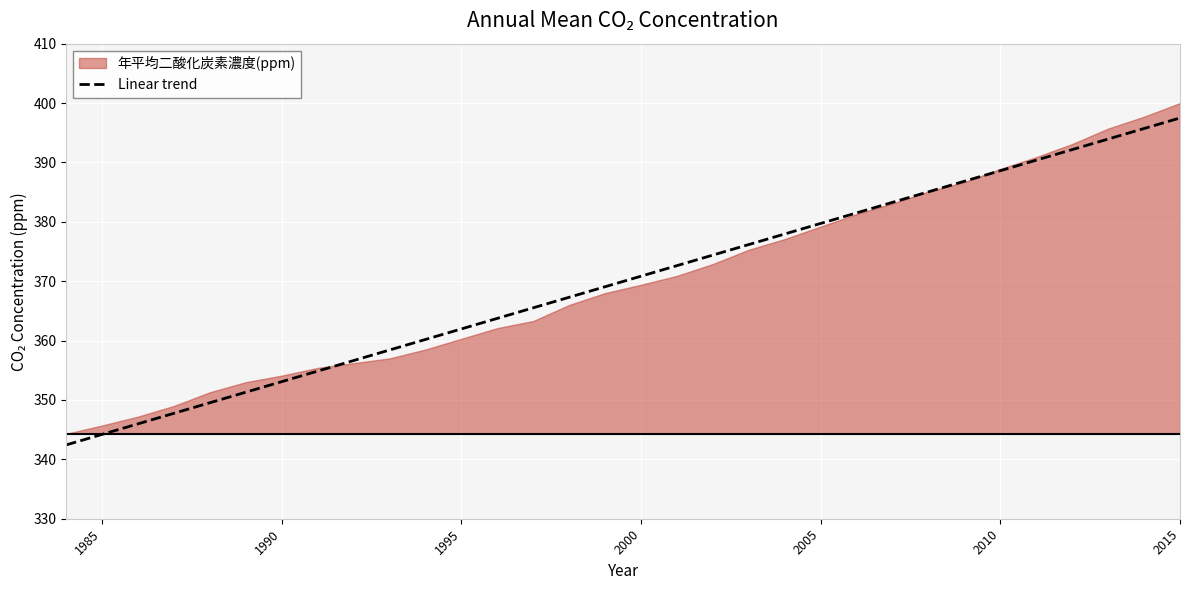

What is the minimum value for Linear trend?

342.4